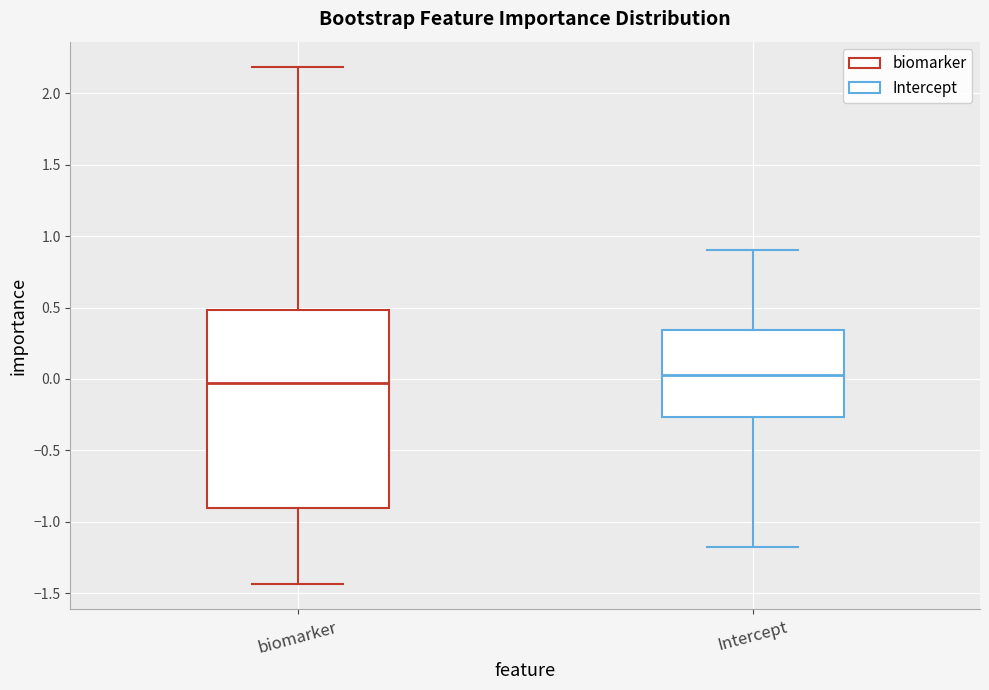

Which box has the lowest median line?

biomarker